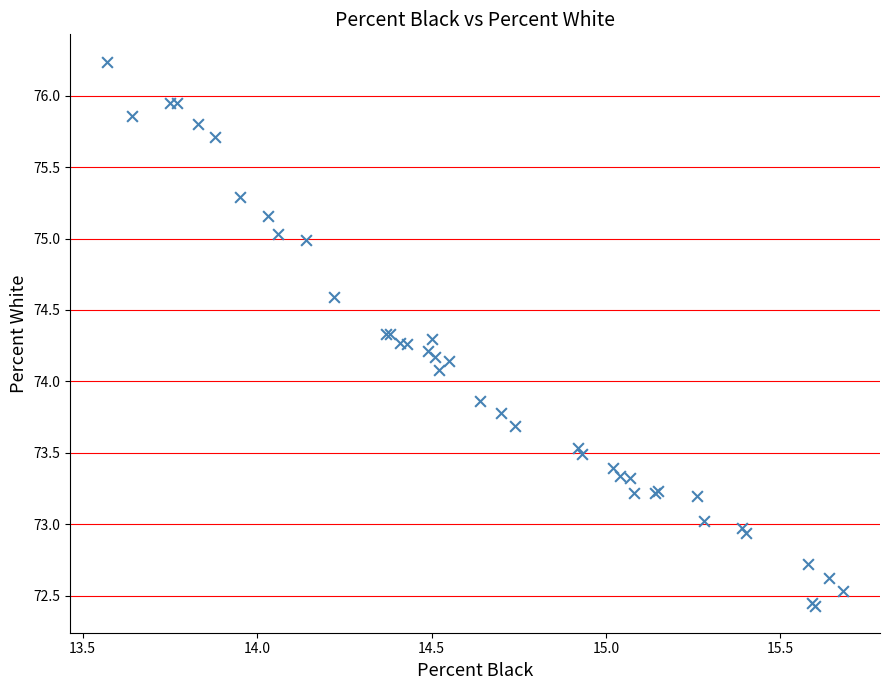

What Y value in the scatter plot is closest to 74?

74.1